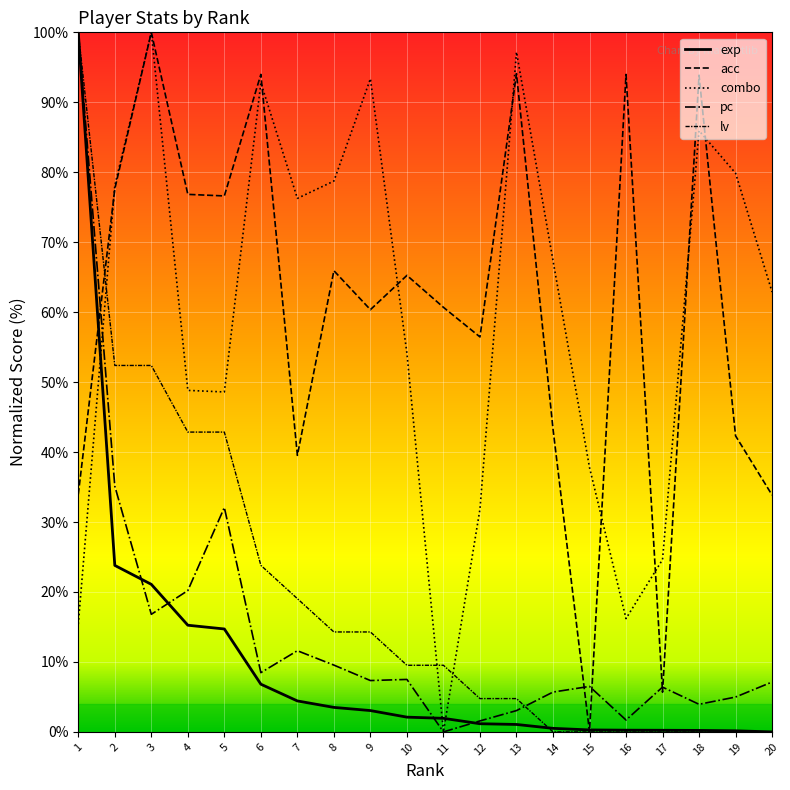

What is the approximate value of lv at 7?

19.0